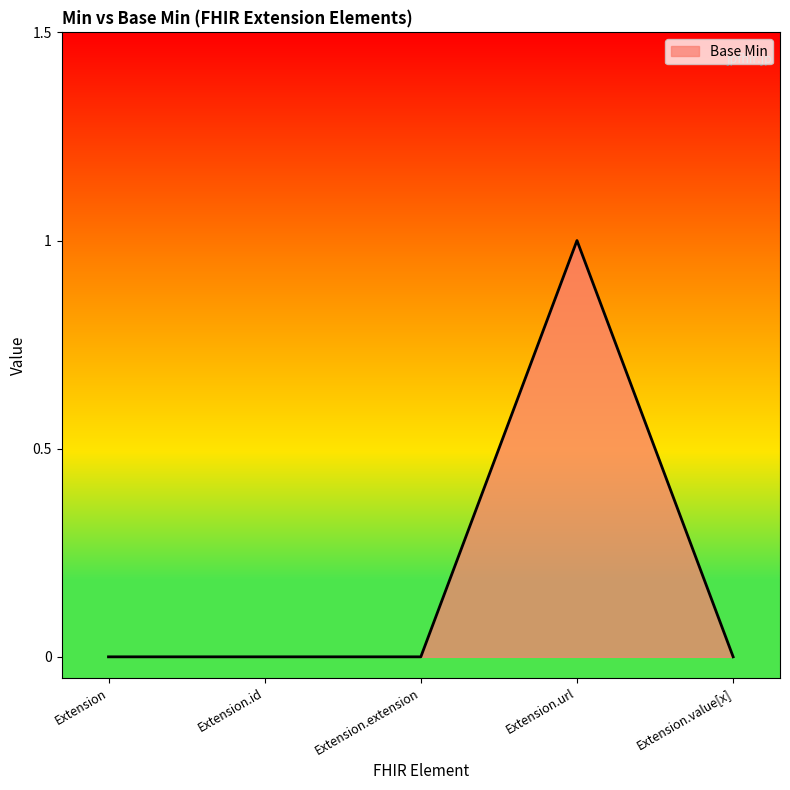

The chart shows a value of 0 at Extension.url. True or false?

False